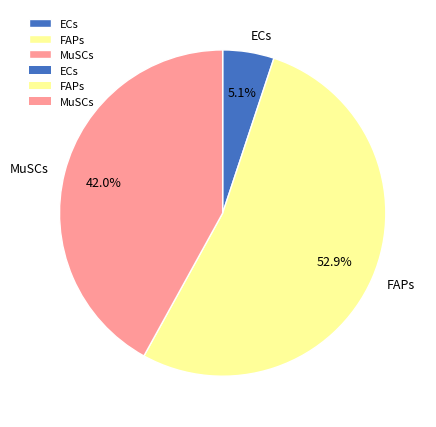

Between ECs and MuSCs, which is larger?

MuSCs